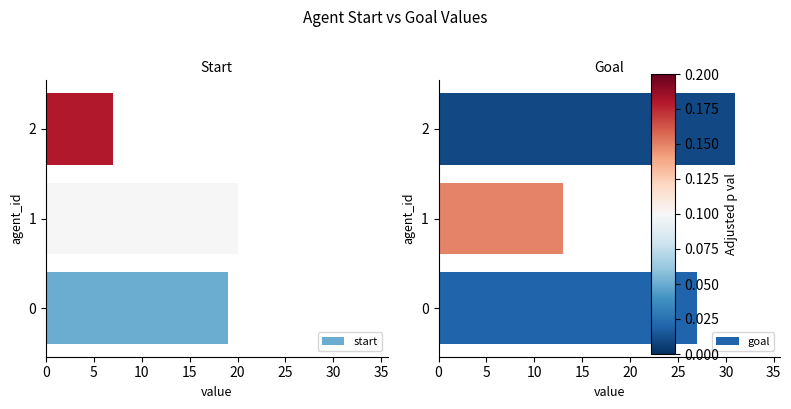

What is the maximum value for goal?

31